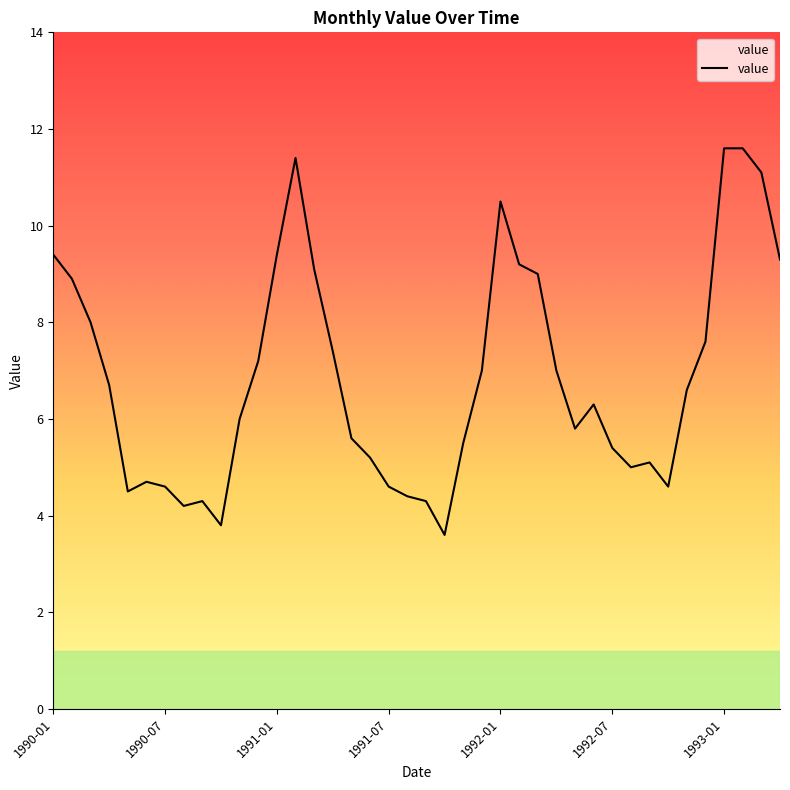

What is the difference between the second highest and minimum values?

8.0